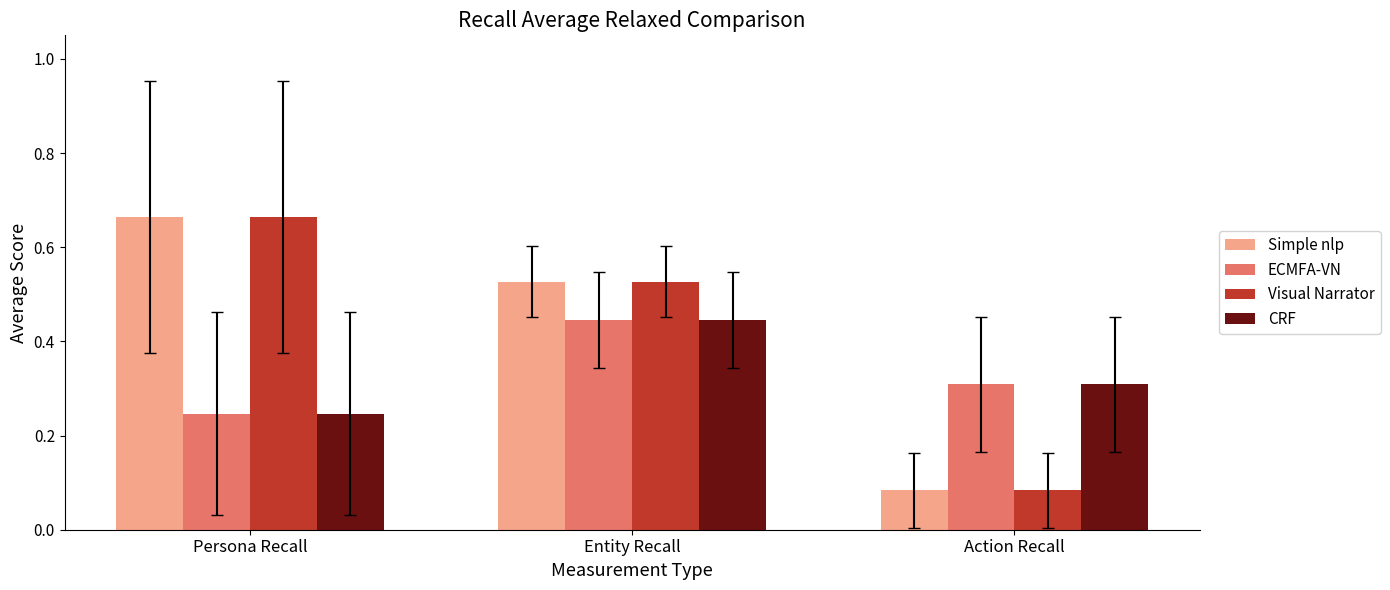

True or false: ECMFA-VN has a value of 0.3 at Action Recall.

True